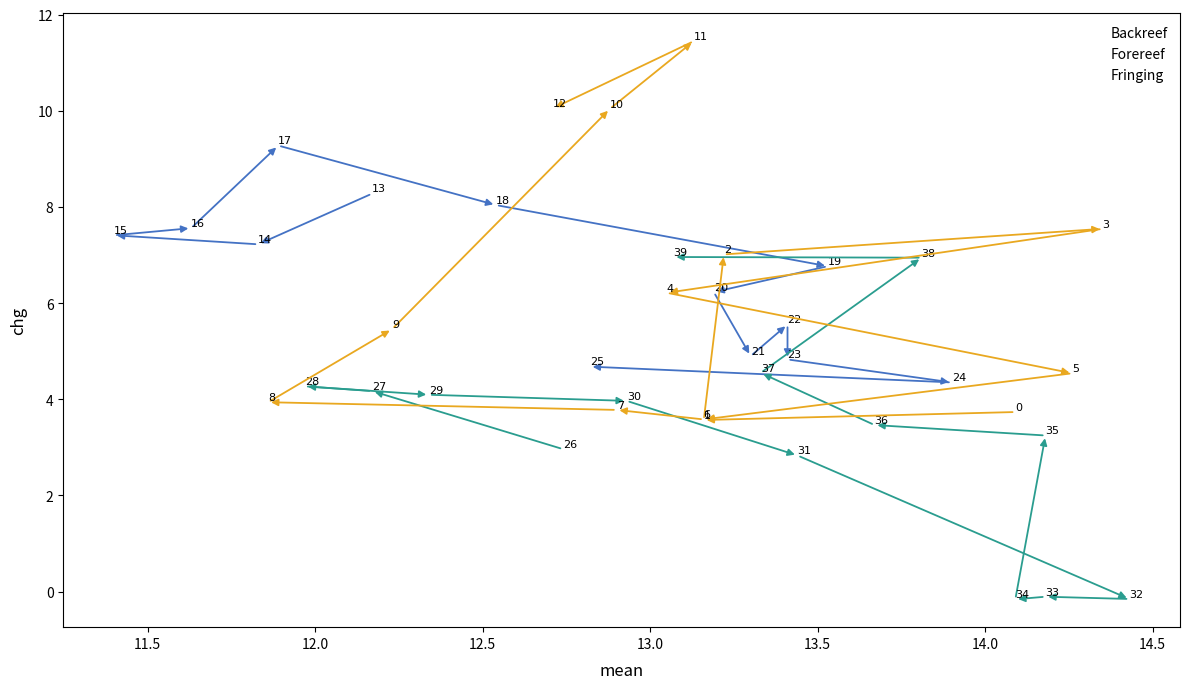

Which series has the largest Y range (max minus min)?

Fringing